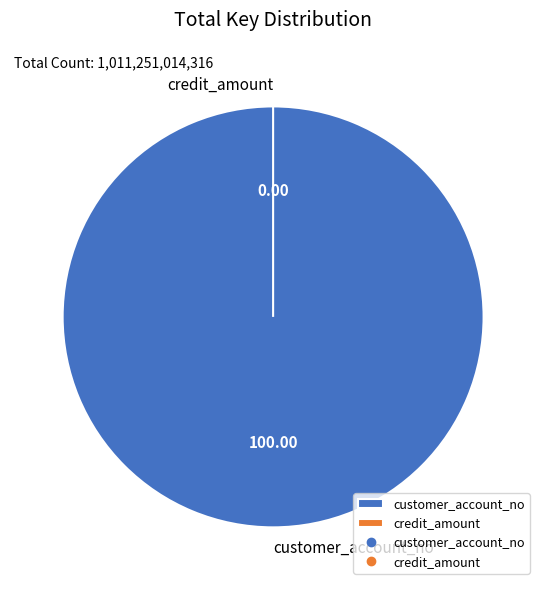

Is the sum of customer_account_no and credit_amount greater than half?

Yes